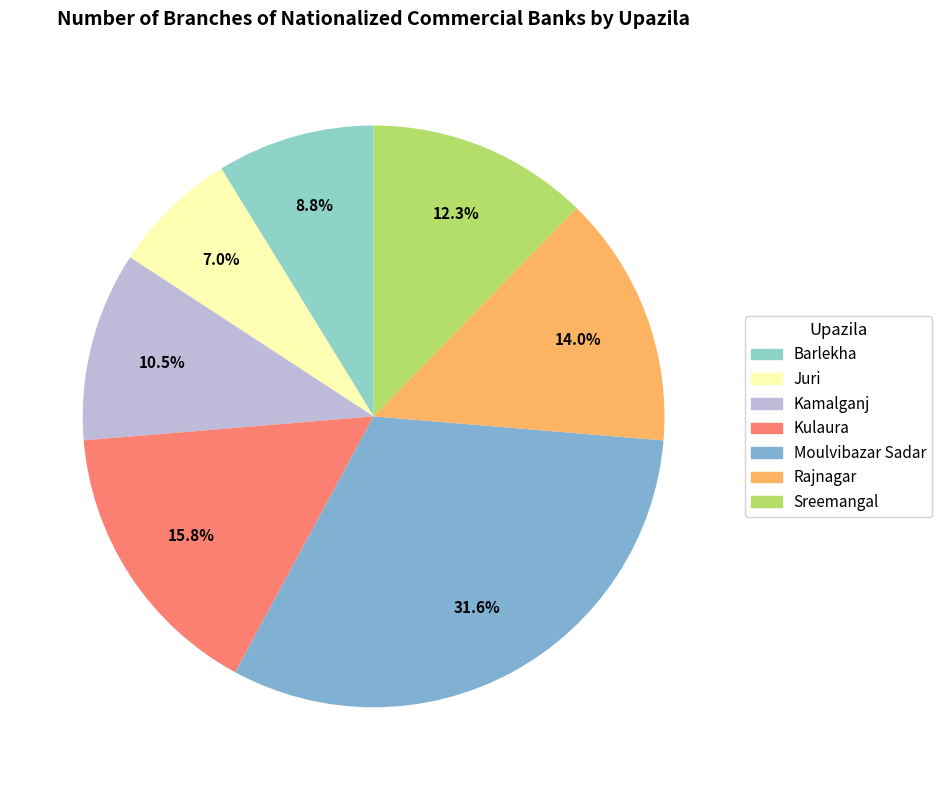

What is the change in value from Moulvibazar Sadar to Rajnagar?

-10